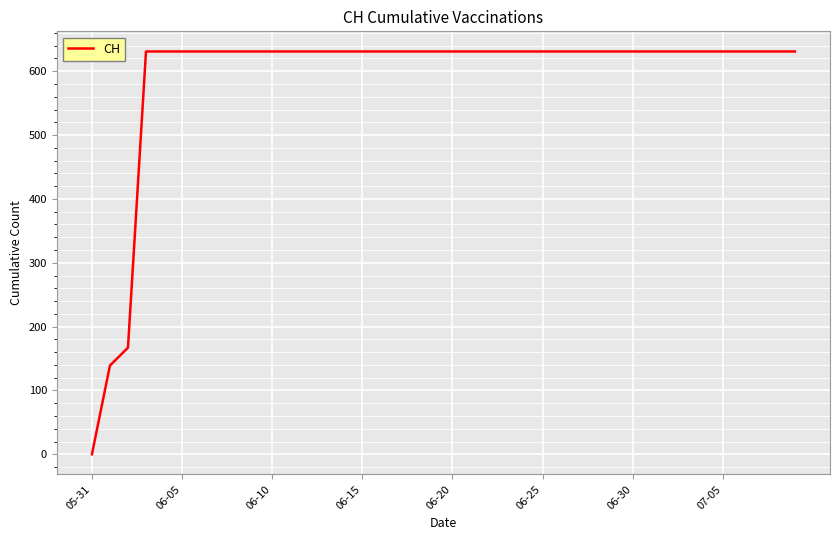

Count the number of data series in this chart.

1